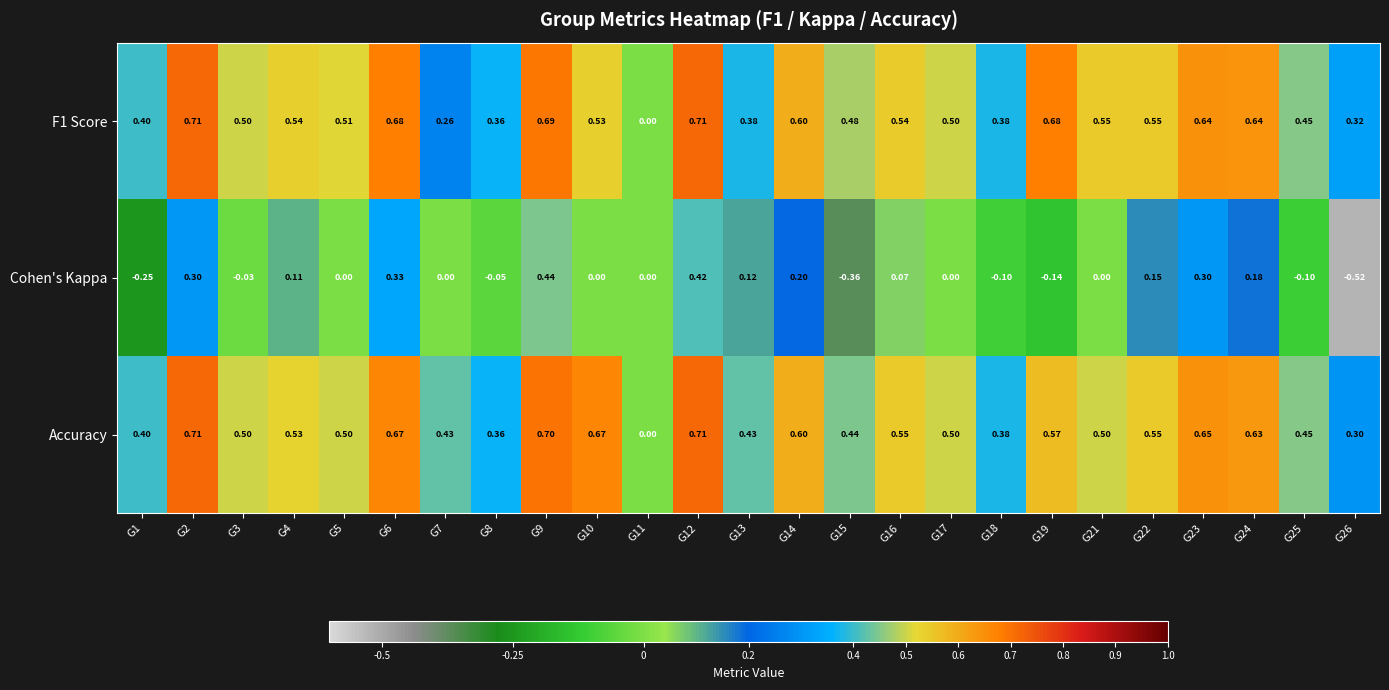

Count the number of data series in this chart.

3